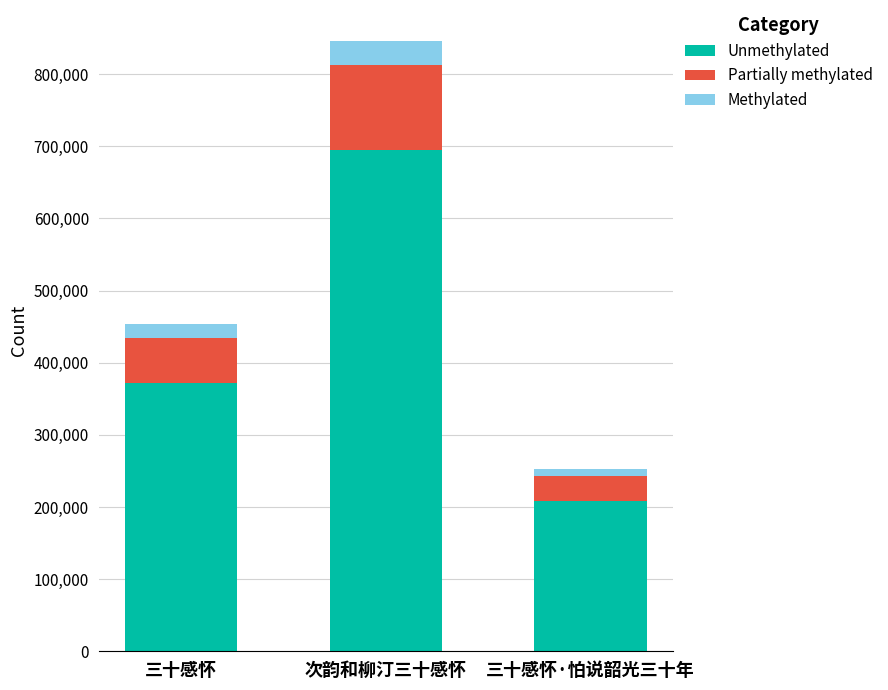

How many values in the Unmethylated series exceed 371386?

2